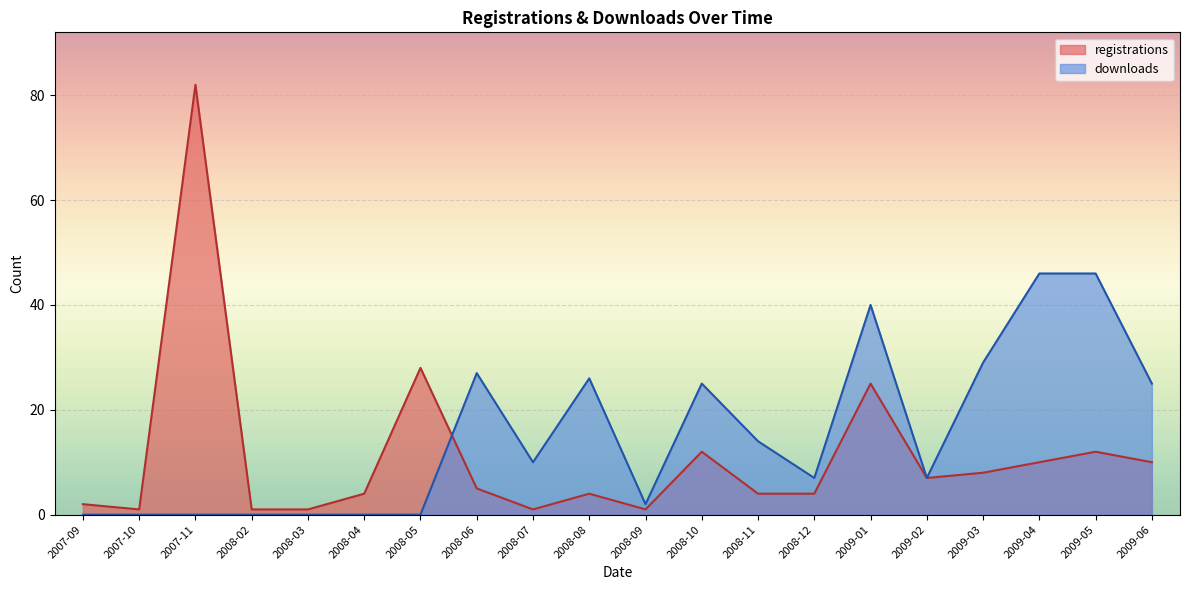

What is the label of the 3rd point from the right?

2009-04